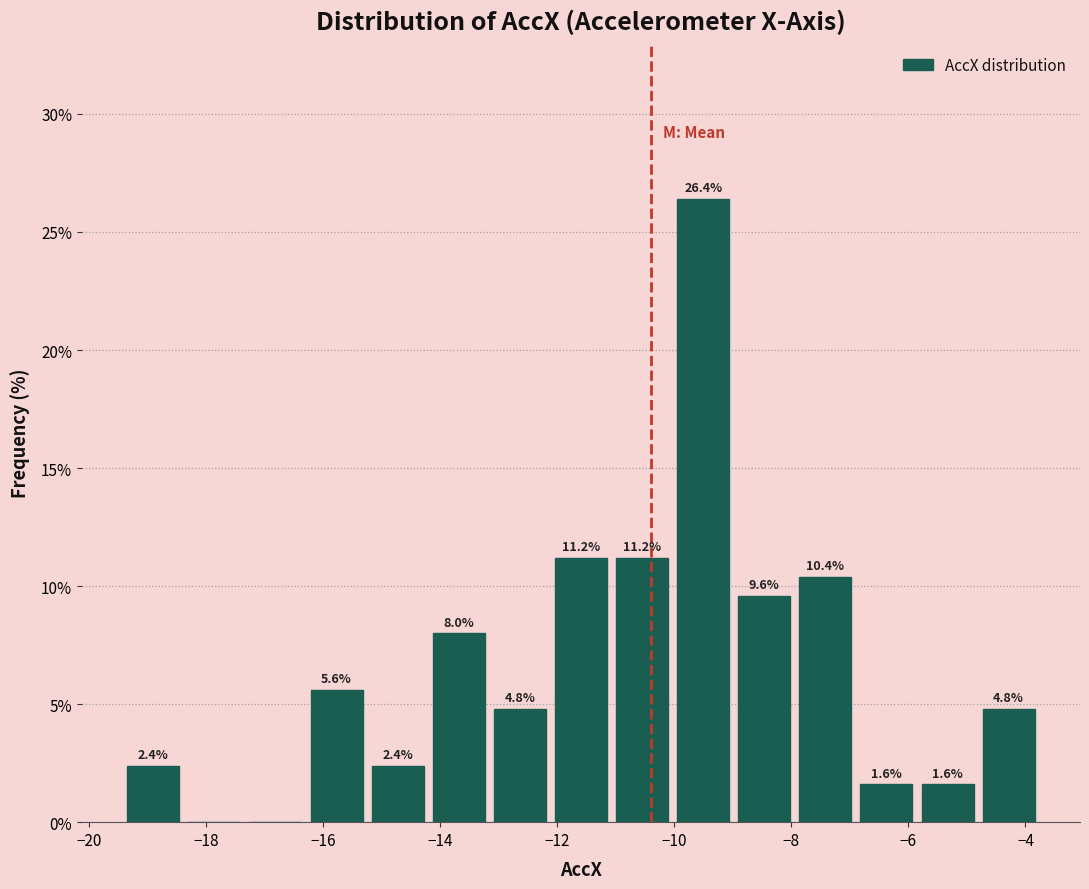

Which range on the x-axis has the tallest bar?

-10.0 to -9.0